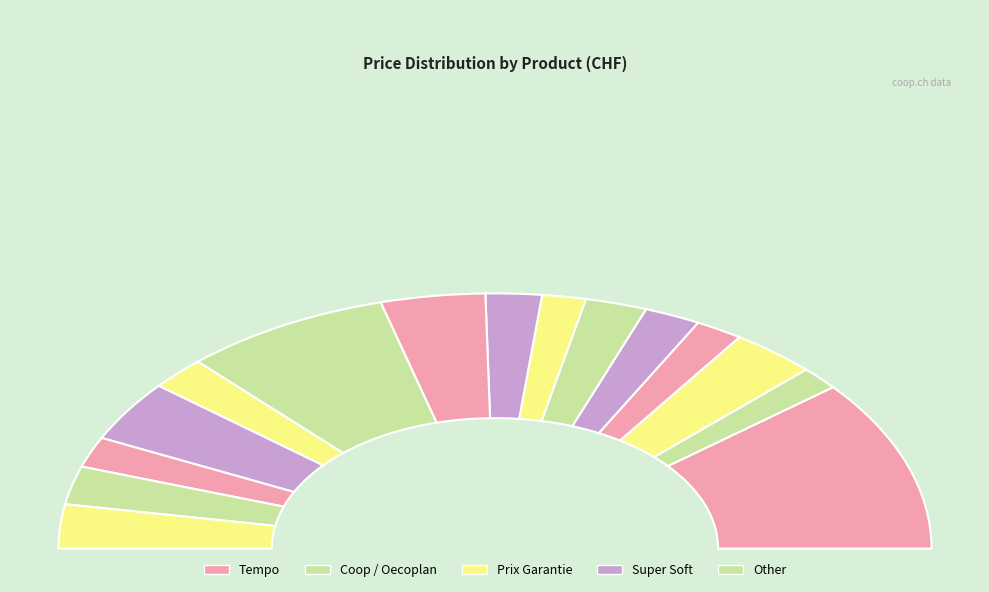

To the nearest percent, what percentage of the pie is Prix Garantie feucht?

4%